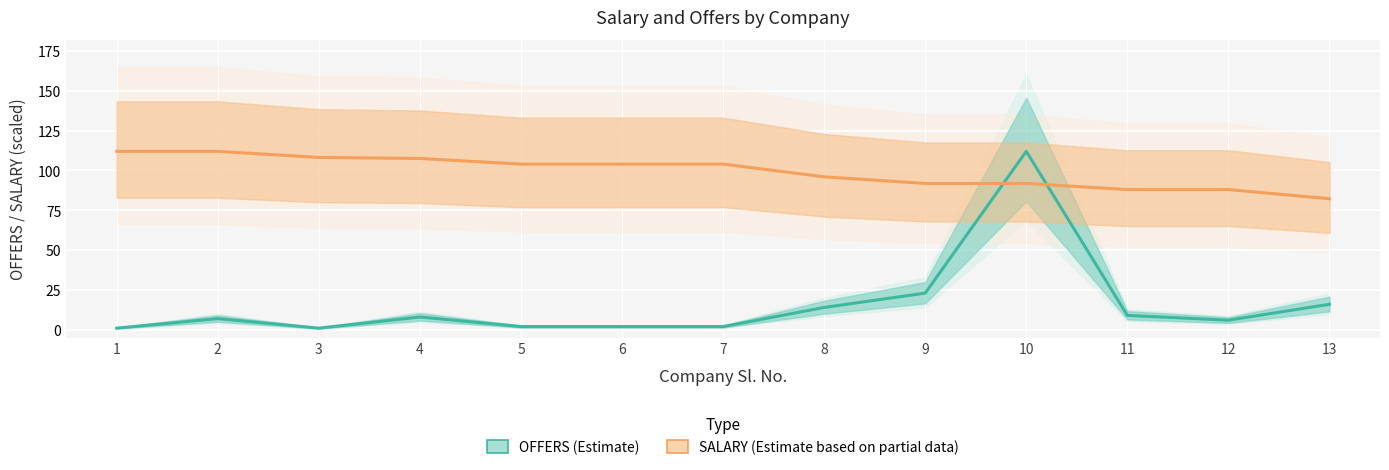

Rank the categories by SALARY (scaled) value from lowest to highest.

13, 11, 12, 9, 10, 8, 5, 6, 7, 4, 3, 1, 2